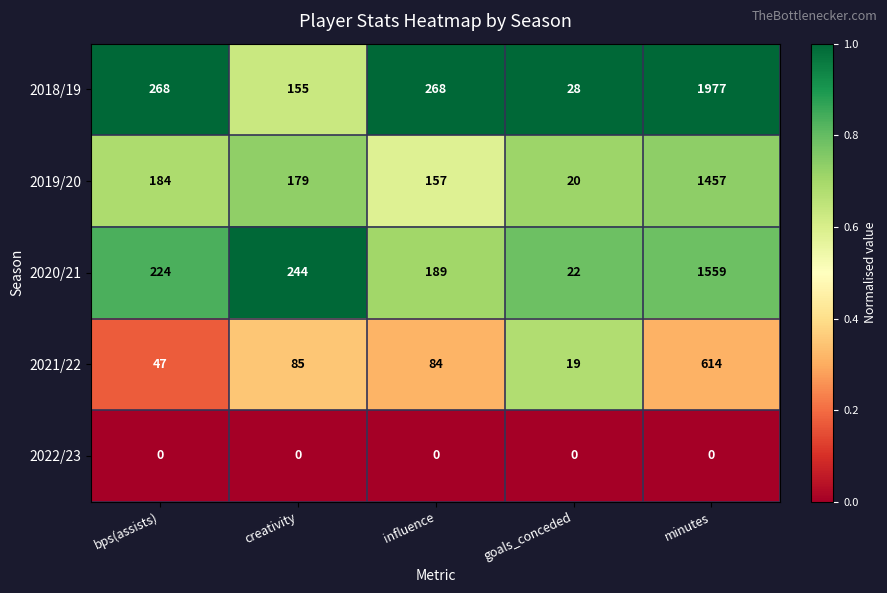

Is it true that 2020/21 equals 244 at creativity?

True